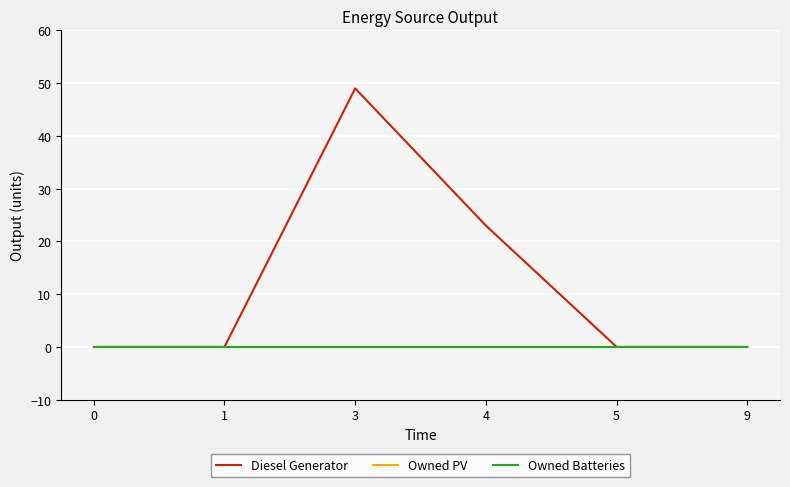

The value of Diesel Generator at 0 is 30. True or false?

False